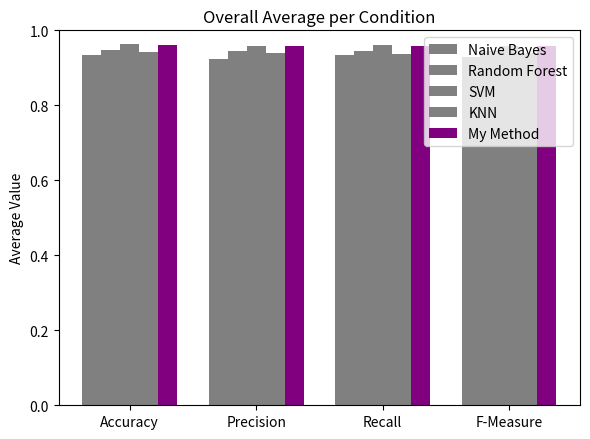

How many groups of bars are there?

4